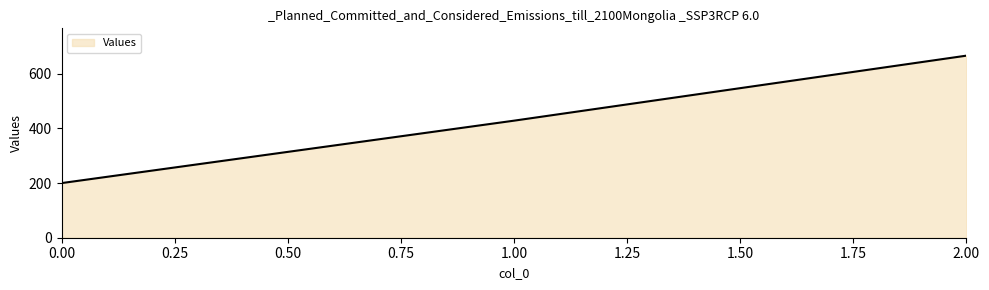

Is it true that the value at 0.00 is 70.5?

False